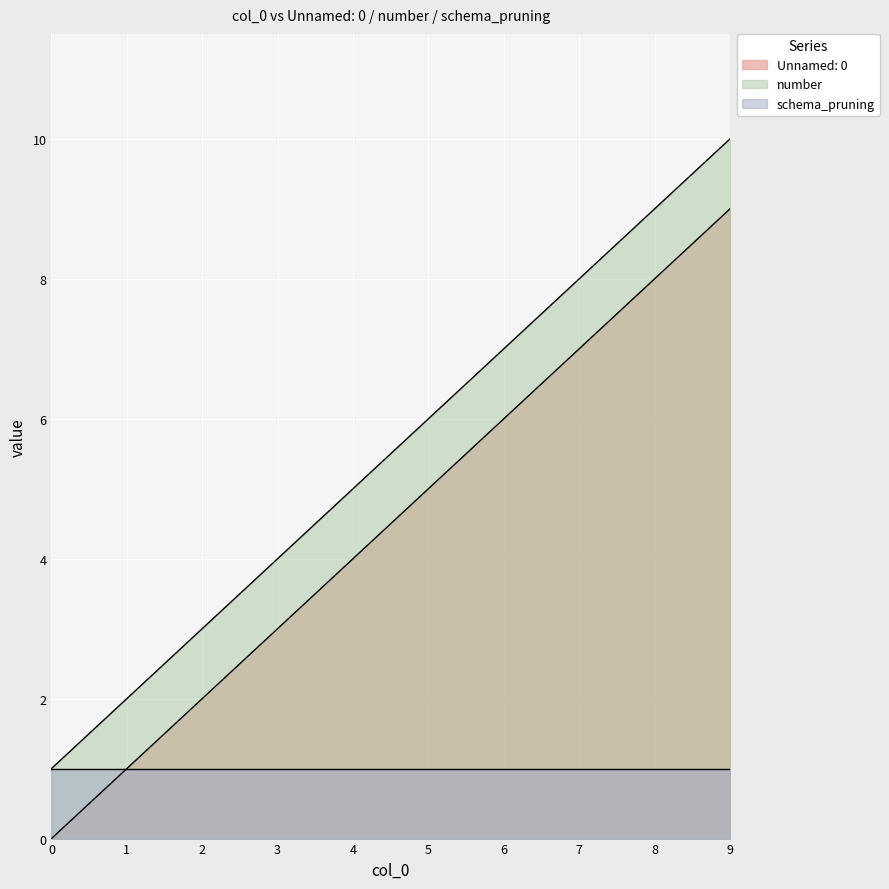

What is the sum of all number values?

55